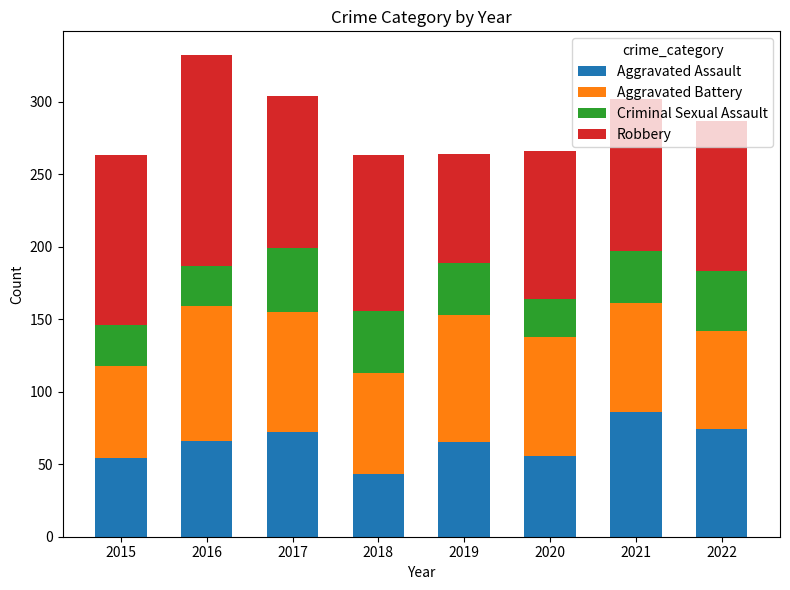

How many categories are shown in the chart?

8